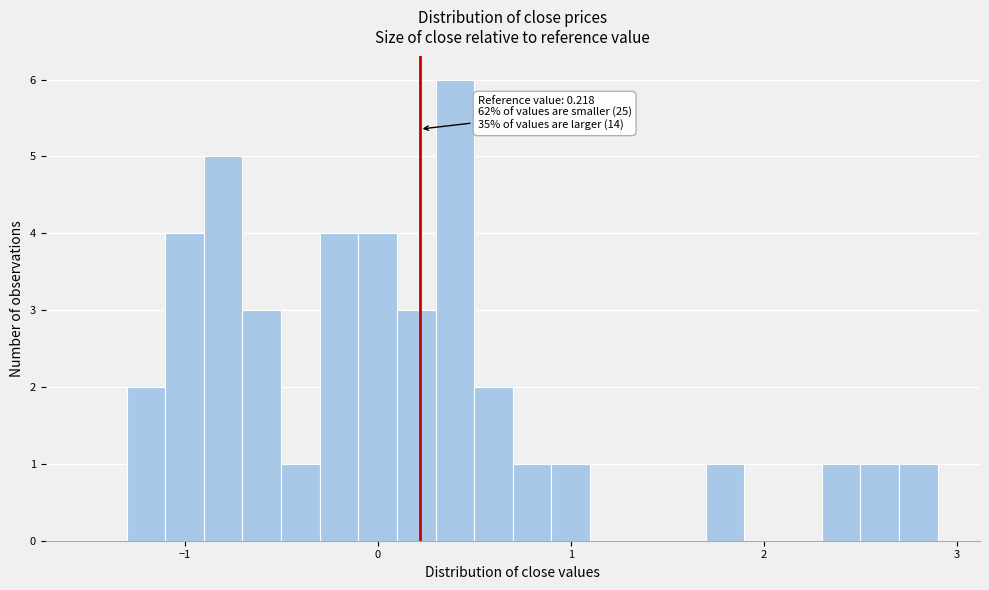

Around what value on the x-axis is the tallest bar? Give the approximate position of its centre, as read against the axis.

0.4